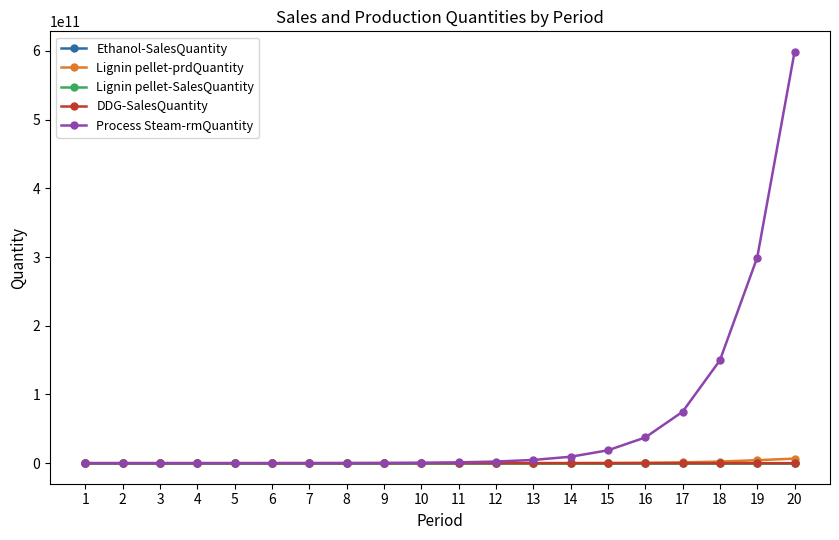

Which series has the largest total across all categories?

Process Steam-rmQuantity